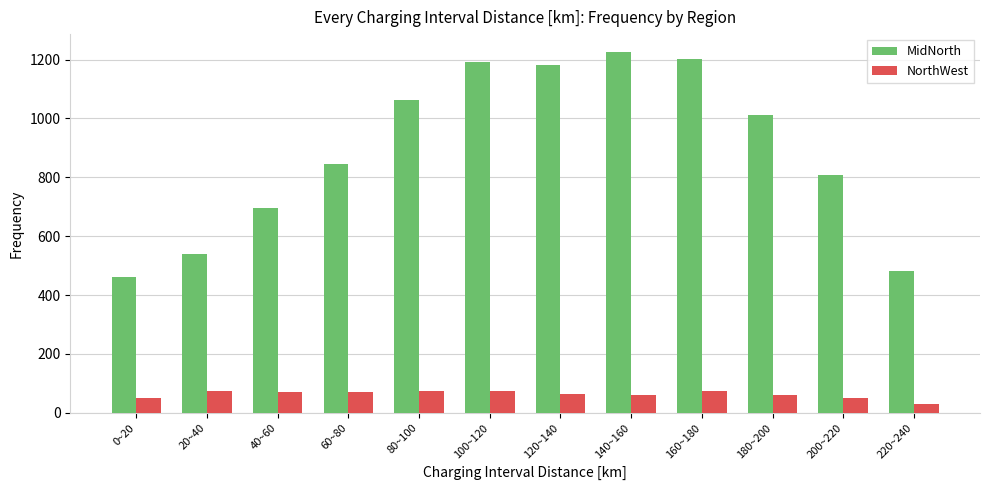

Is the value of MidNorth at 200~220 greater than the value of NorthWest at 220~240?

Yes